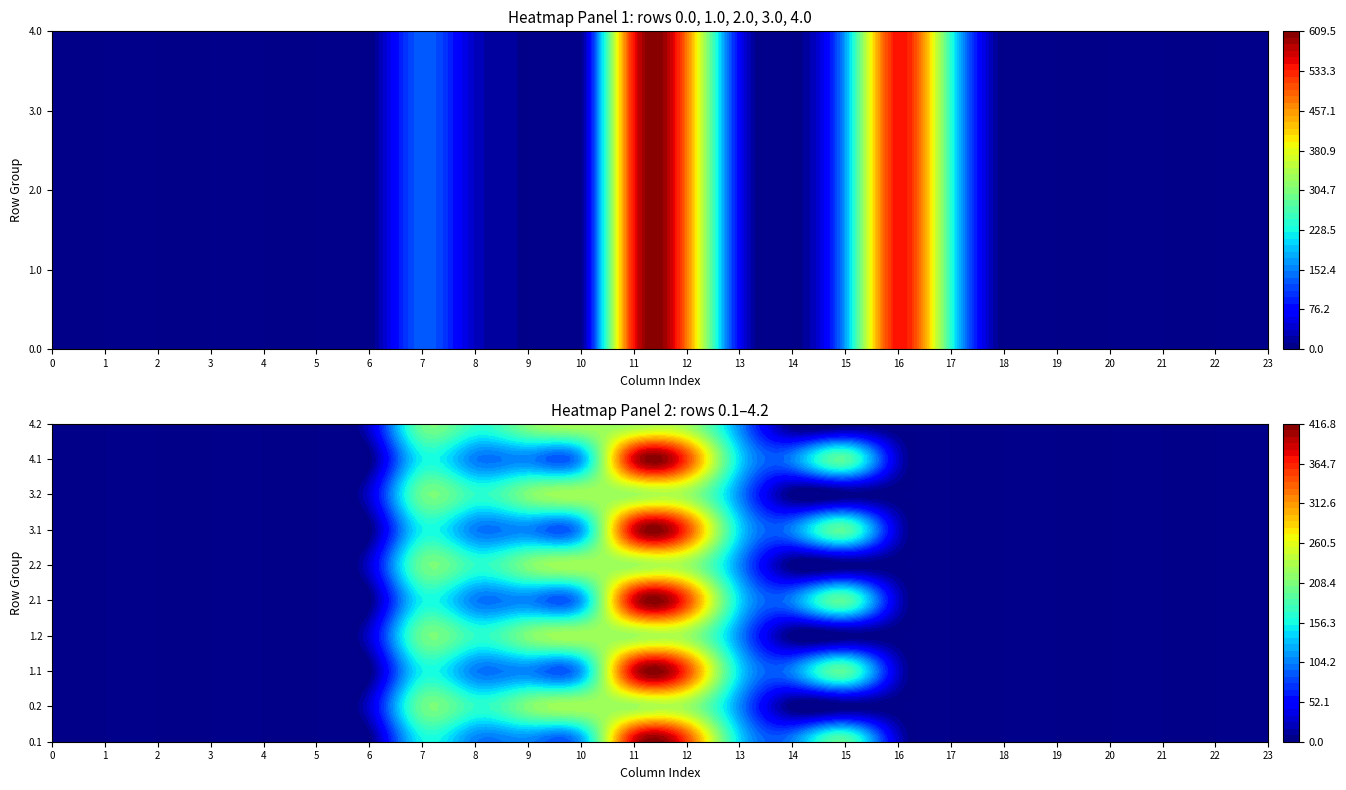

Reading right to left, list all the values displayed in this chart.

0.0: 0.0	0.0	0.0	0.0	0.0	0.0	243.5	545.4	172.8	0.3	70.2	477.2	544.3	0.0	0.0	35.0	134.3	0.0	0.0	0.0	0.0	0.0	0.0	0.0
0.1: 0.0	0.0	0.0	0.0	0.0	0.0	0.0	26.8	190.4	105.5	141.2	350.8	384.7	114.0	104.8	102.3	153.2	0.0	0.0	0.0	0.0	0.0	0.0	0.0
0.2: 0.0	0.0	0.0	0.0	0.0	0.0	0.0	0.0	0.0	0.0	107.8	224.3	225.2	228.0	209.6	169.5	199.0	29.3	0.0	0.0	0.0	0.0	0.0	0.0
1.0: 0.0	0.0	0.0	0.0	0.0	0.0	243.5	545.4	172.8	0.3	70.2	477.2	544.3	0.0	0.0	35.0	134.3	0.0	0.0	0.0	0.0	0.0	0.0	0.0
1.1: 0.0	0.0	0.0	0.0	0.0	0.0	0.0	26.8	190.4	105.5	141.2	350.8	384.7	114.0	104.8	102.3	153.2	0.0	0.0	0.0	0.0	0.0	0.0	0.0
1.2: 0.0	0.0	0.0	0.0	0.0	0.0	0.0	0.0	0.0	0.0	107.8	224.3	225.2	228.0	209.6	169.5	199.0	29.3	0.0	0.0	0.0	0.0	0.0	0.0
2.0: 0.0	0.0	0.0	0.0	0.0	0.0	243.5	545.4	172.8	0.3	70.2	477.2	544.3	0.0	0.0	35.0	134.3	0.0	0.0	0.0	0.0	0.0	0.0	0.0
2.1: 0.0	0.0	0.0	0.0	0.0	0.0	0.0	26.8	190.4	105.5	141.2	350.8	384.7	114.0	104.8	102.3	153.2	0.0	0.0	0.0	0.0	0.0	0.0	0.0
2.2: 0.0	0.0	0.0	0.0	0.0	0.0	0.0	0.0	0.0	0.0	107.8	224.3	225.2	228.0	209.6	169.5	199.0	29.3	0.0	0.0	0.0	0.0	0.0	0.0
3.0: 0.0	0.0	0.0	0.0	0.0	0.0	243.5	545.4	172.8	0.3	70.2	477.2	544.3	0.0	0.0	35.0	134.3	0.0	0.0	0.0	0.0	0.0	0.0	0.0
3.1: 0.0	0.0	0.0	0.0	0.0	0.0	0.0	26.8	190.4	105.5	141.2	350.8	384.7	114.0	104.8	102.3	153.2	0.0	0.0	0.0	0.0	0.0	0.0	0.0
3.2: 0.0	0.0	0.0	0.0	0.0	0.0	0.0	0.0	0.0	0.0	107.8	224.3	225.2	228.0	209.6	169.5	199.0	29.3	0.0	0.0	0.0	0.0	0.0	0.0
4.0: 0.0	0.0	0.0	0.0	0.0	0.0	243.5	545.4	172.8	0.3	70.2	477.2	544.3	0.0	0.0	35.0	134.3	0.0	0.0	0.0	0.0	0.0	0.0	0.0
4.1: 0.0	0.0	0.0	0.0	0.0	0.0	0.0	26.8	190.4	105.5	141.2	350.8	384.7	114.0	104.8	102.3	153.2	0.0	0.0	0.0	0.0	0.0	0.0	0.0
4.2: 0.0	0.0	0.0	0.0	0.0	0.0	0.0	0.0	0.0	0.0	107.8	224.3	225.2	228.0	209.6	169.5	199.0	29.3	0.0	0.0	0.0	0.0	0.0	0.0